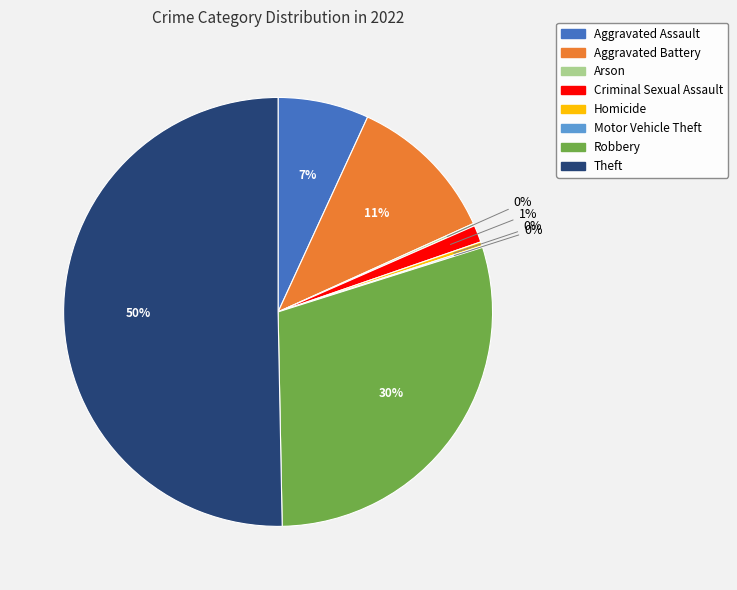

Which has a higher value, Robbery or Criminal Sexual Assault?

Robbery